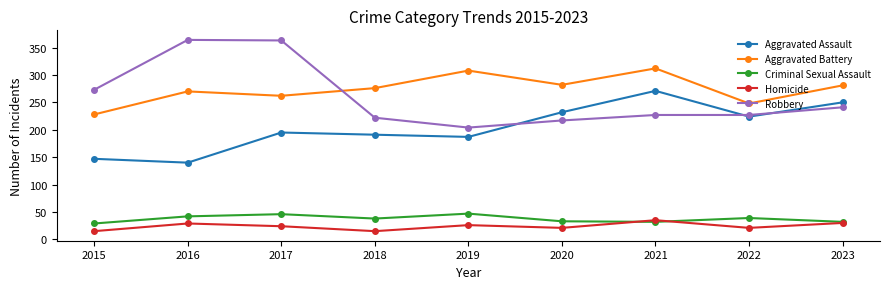

Where is the first local maximum for Criminal Sexual Assault?

2017